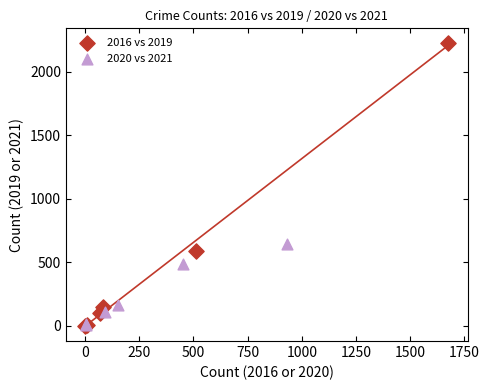

Which series has the largest Y range (max minus min)?

2016 vs 2019